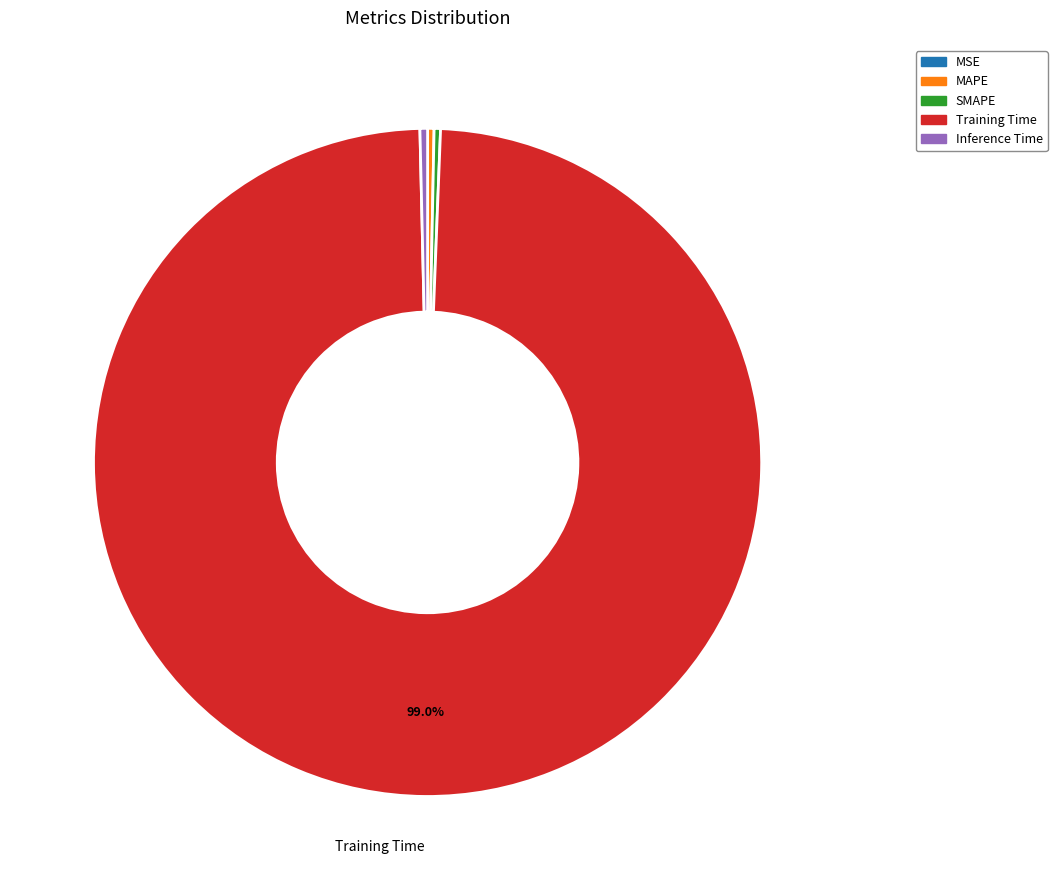

Which category has the biggest portion of the pie?

Training Time